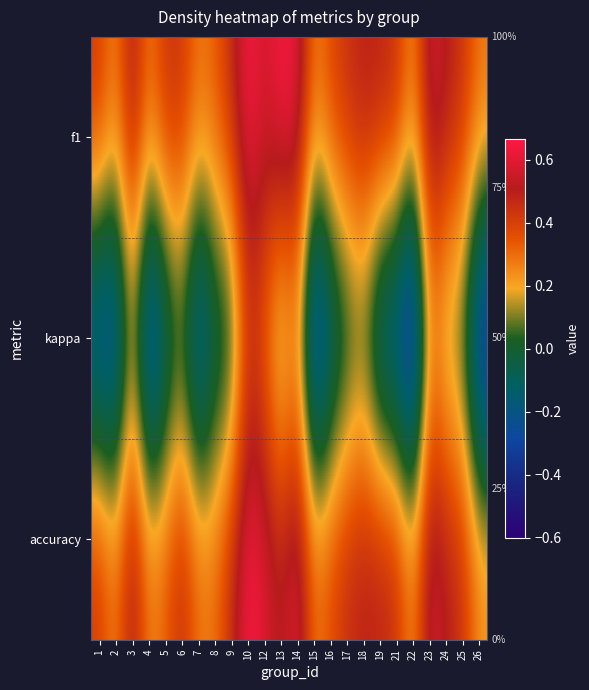

Reading right to left, what are all the values shown in this chart?

f1: 26=0.3	25=0.4	24=0.5	23=0.6	22=0.2	21=0.5	19=0.5	18=0.5	17=0.5	16=0.4	15=0.3	14=0.6	13=0.7	12=0.6	10=0.7	9=0.5	8=0.3	7=0.3	6=0.4	5=0.4	4=0.3	3=0.5	2=0.3	1=0.4
kappa: 26=-0.5	25=0.0	24=0.0	23=0.2	22=-0.6	21=-0.4	19=-0.3	18=0.0	17=-0.1	16=-0.2	15=-0.5	14=0.2	13=0.0	12=0.3	10=0.4	9=-0.1	8=-0.1	7=-0.4	6=-0.0	5=-0.2	4=-0.5	3=0.1	2=-0.4	1=-0.4
accuracy: 26=0.2	25=0.4	24=0.5	23=0.6	22=0.2	21=0.5	19=0.5	18=0.5	17=0.5	16=0.4	15=0.3	14=0.6	13=0.5	12=0.6	10=0.7	9=0.5	8=0.3	7=0.3	6=0.5	5=0.3	4=0.3	3=0.5	2=0.3	1=0.4